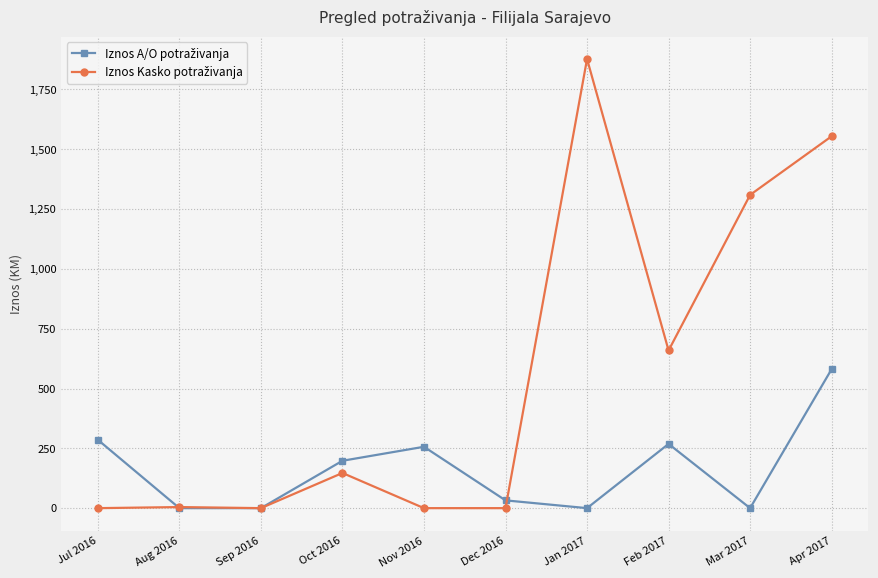

What is the label of the 3rd point from the left?

Sep 2016